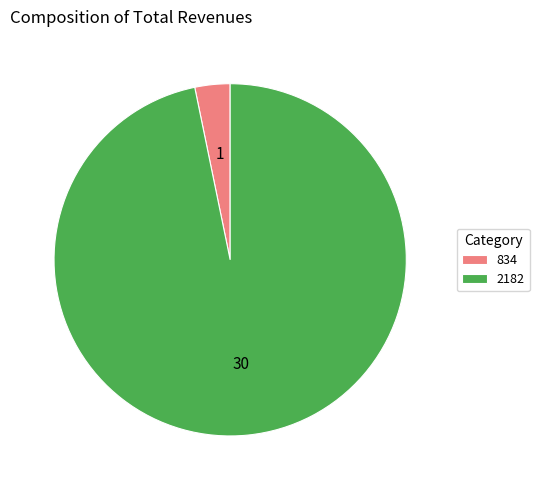

Which has a higher value, 2182 or 834?

2182